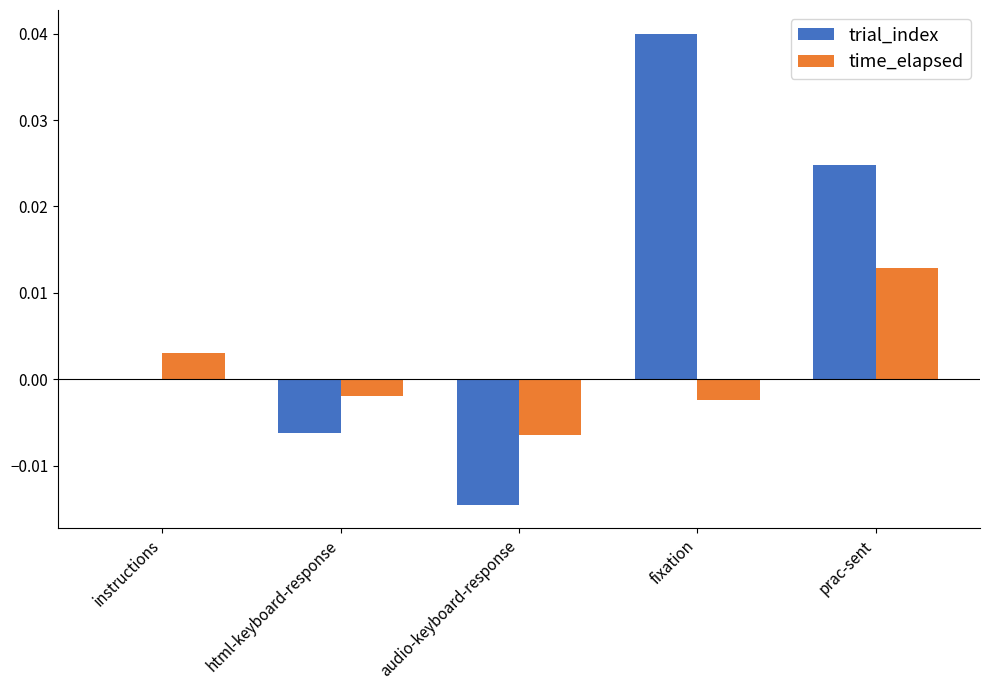

At which category does the chart reach its peak across all series?

fixation